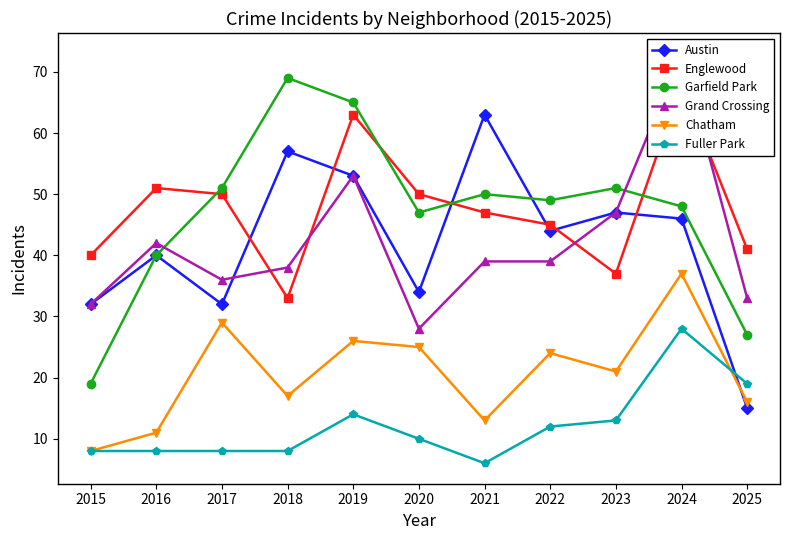

Which series changed the most between 2015 and 2016?

Garfield Park